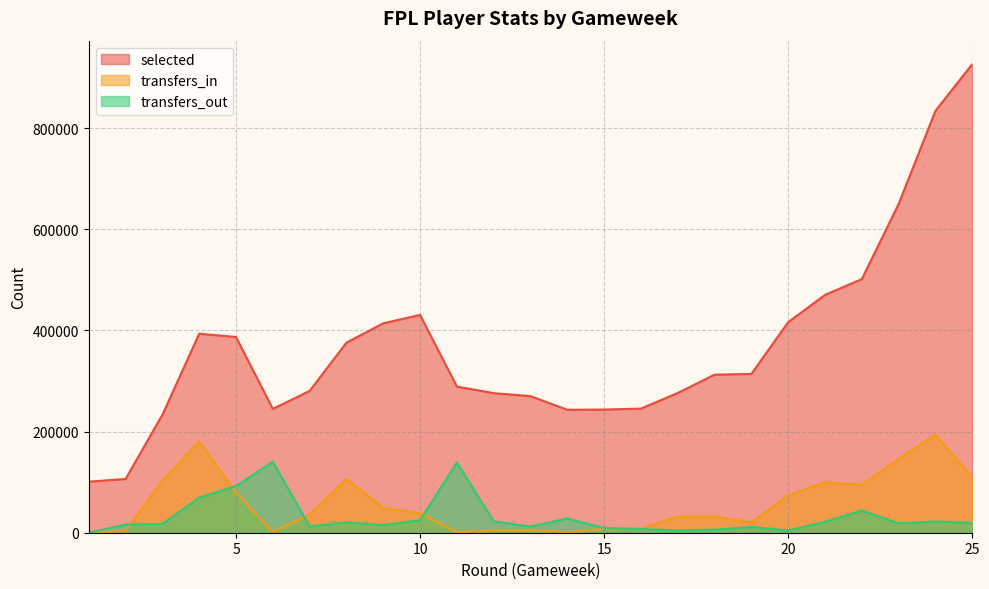

What is the sum of the transfers_out values at 13 and 15?

21542